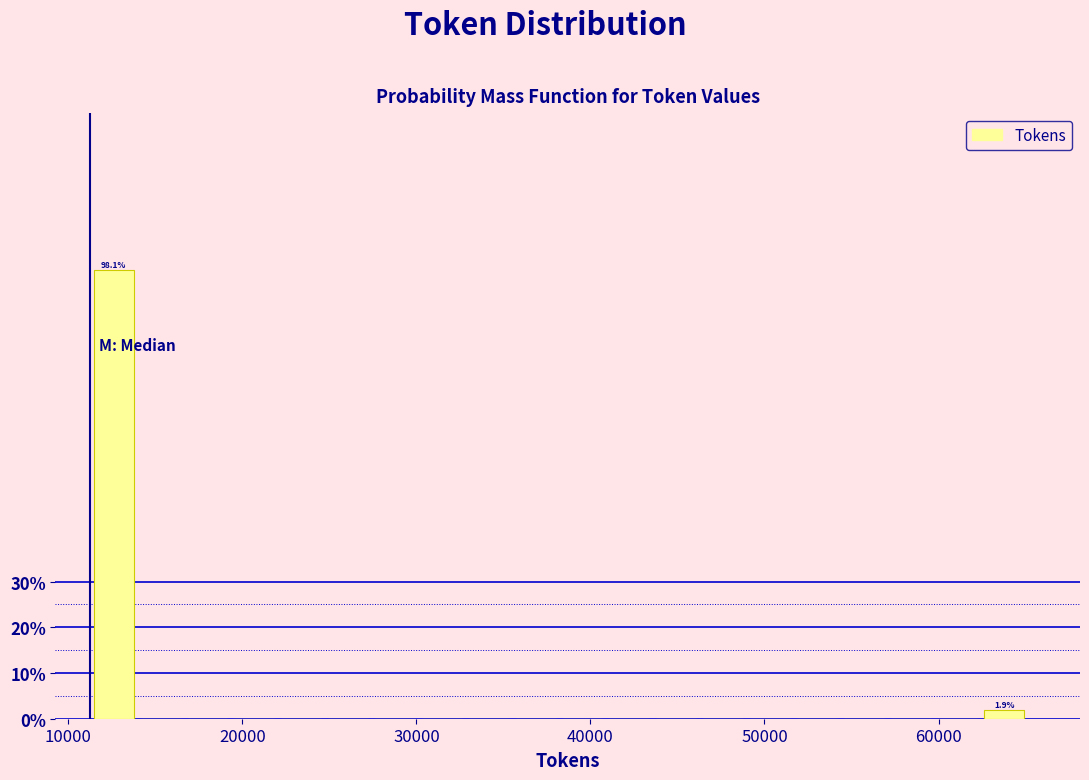

Around what value on the x-axis is the tallest bar? Give the approximate position of its centre, as read against the axis.

13000